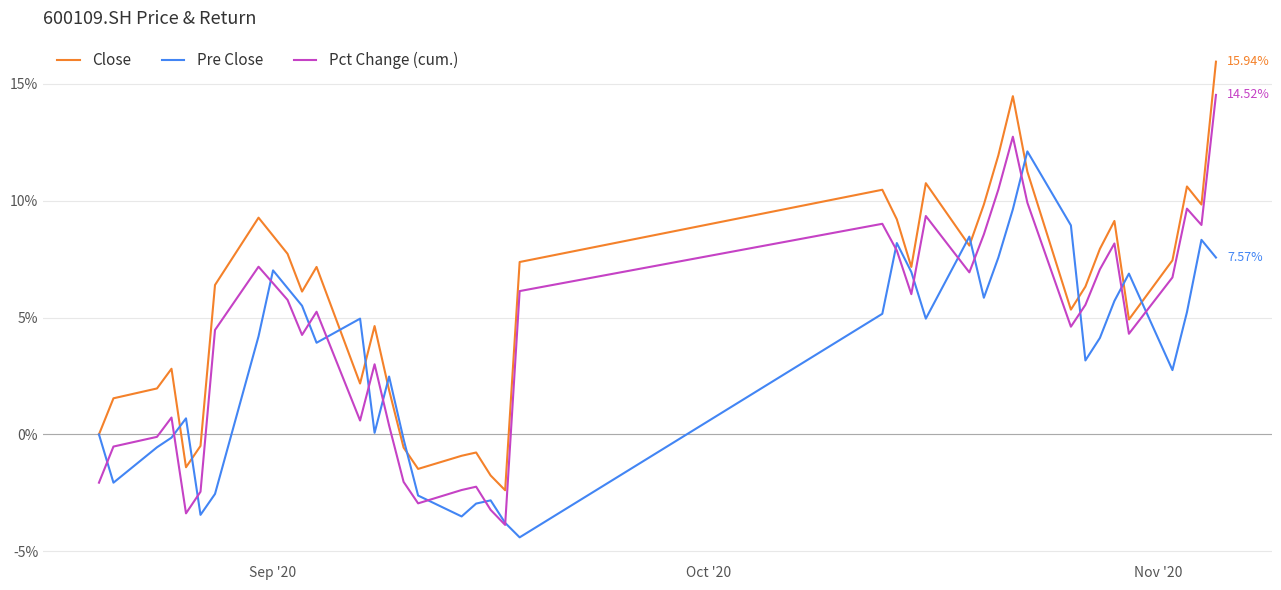

Which series has the largest range (max minus min)?

Pct Change (cum.)